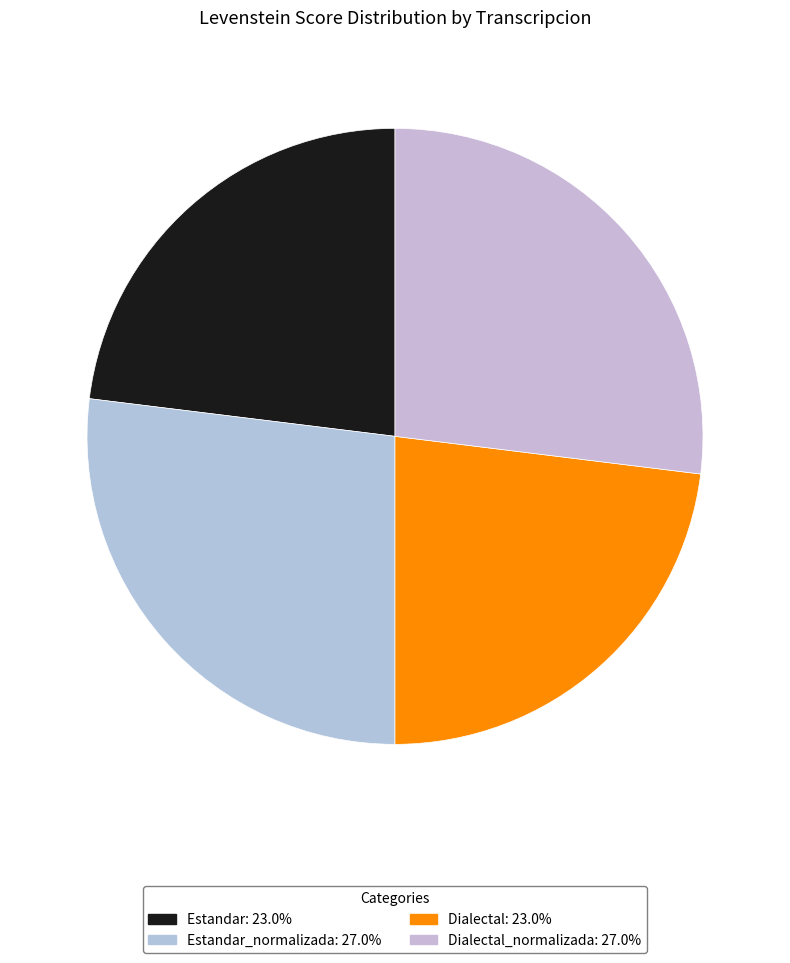

How many slices are in this pie chart?

4